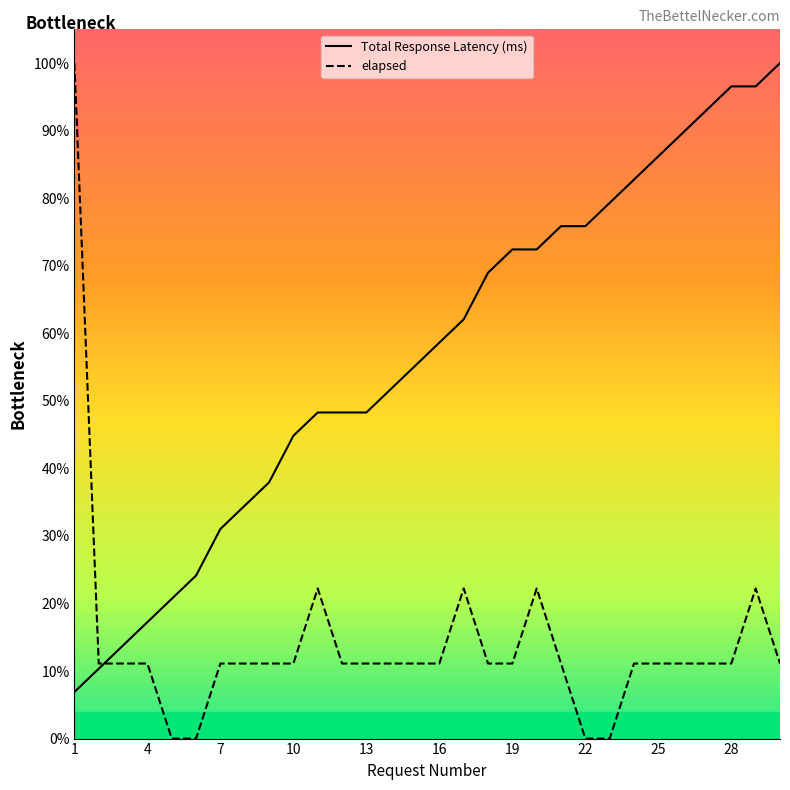

What is the average value of the elapsed series?

0.1